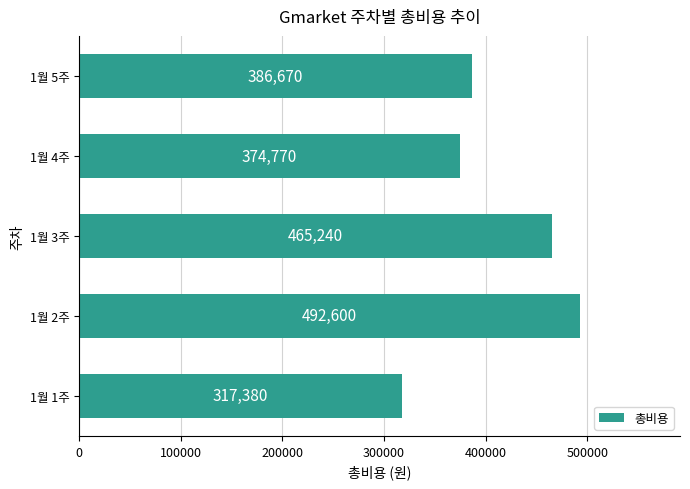

Reading bottom to top, what are all the values shown in this chart?

317380	492600	465240	374770	386670